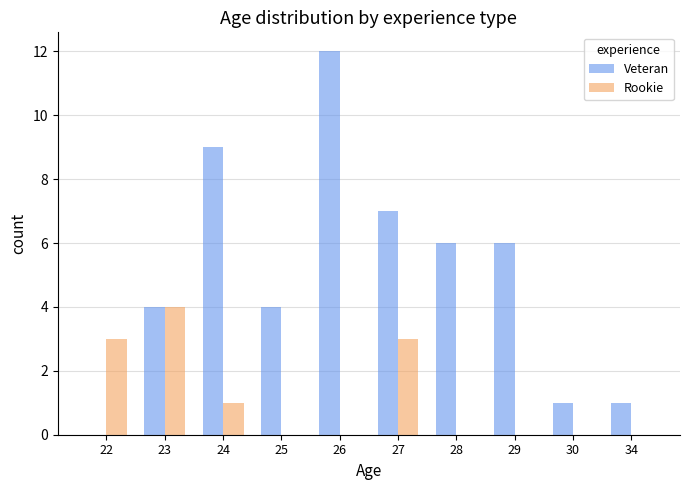

True or false: Rookie has a value of 3 at 22.

True